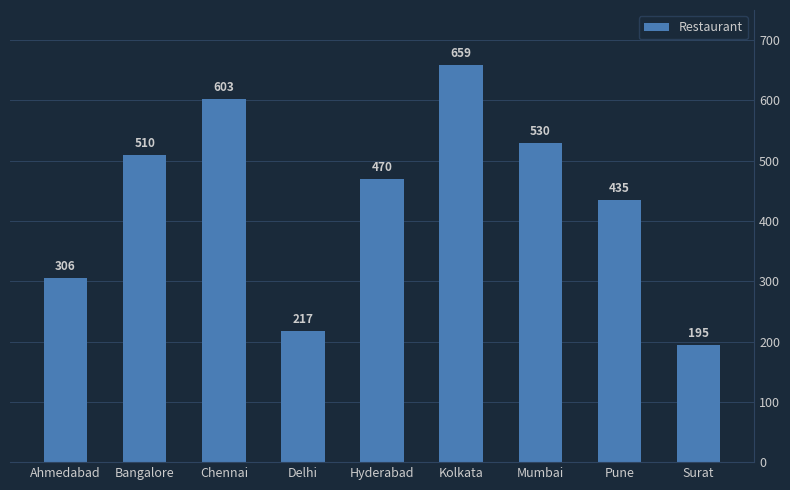

What is the sum of the values at Kolkata and Chennai?

1262